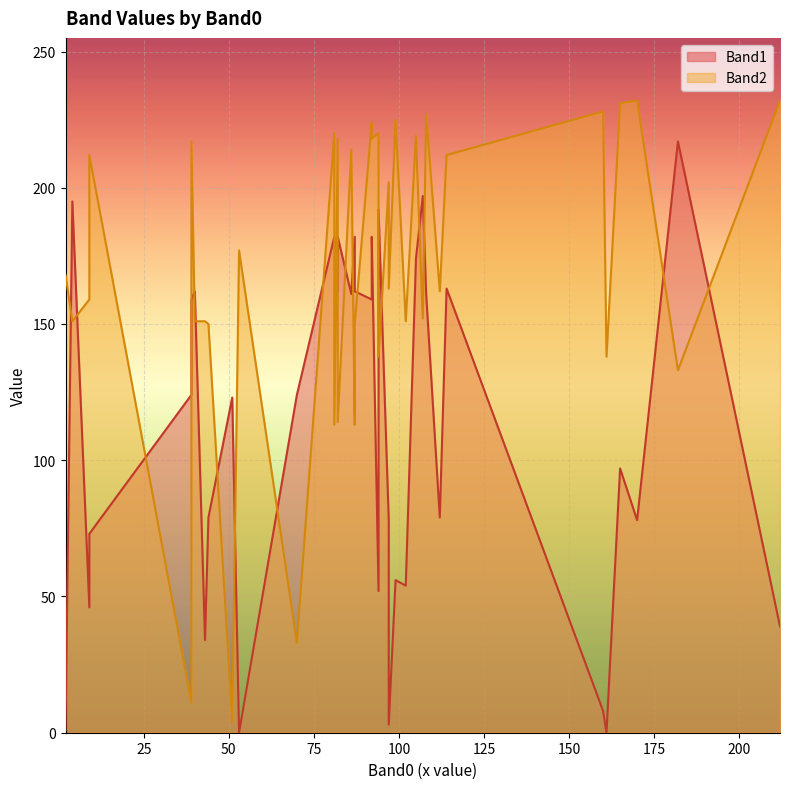

Is it true that Band1 equals 78 at 97?

True